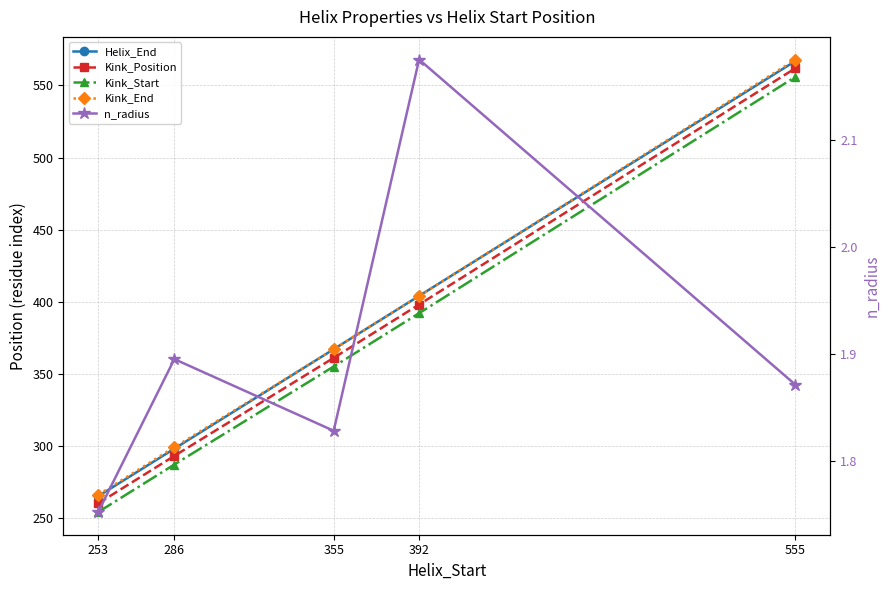

The Kink_Position series shows 262.1 at 555. True or false?

False